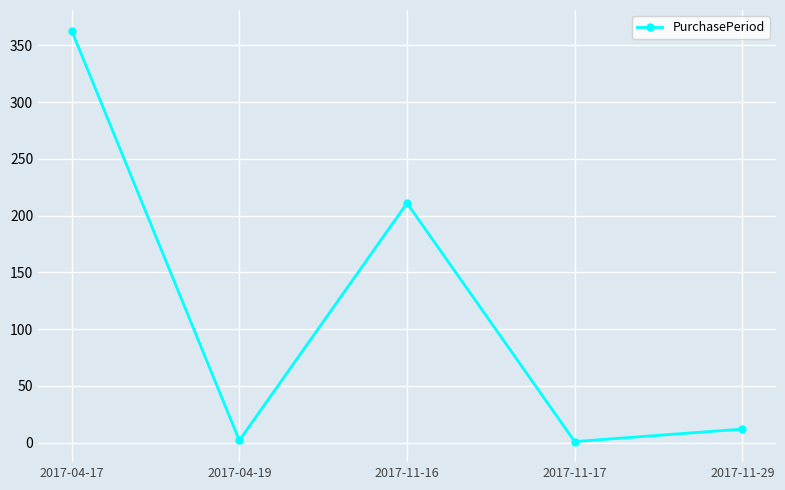

What is the difference between the maximum and minimum values?

362